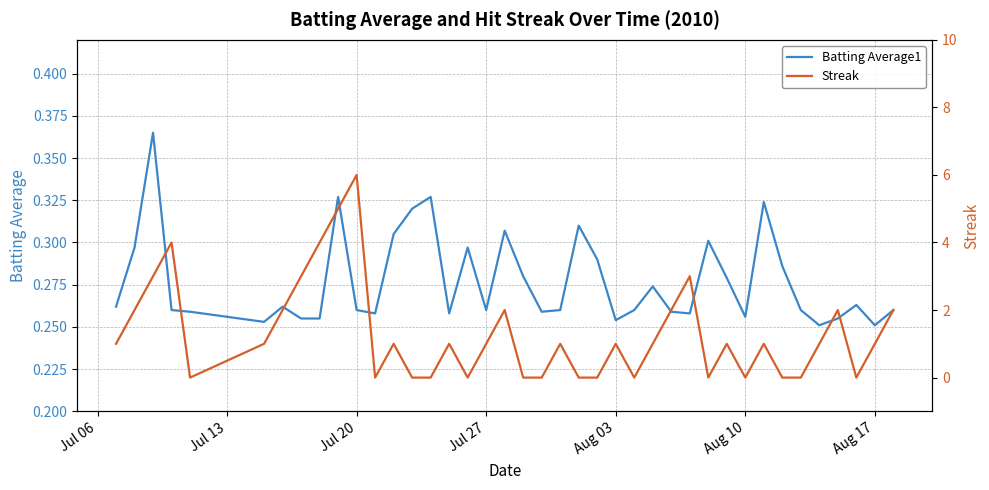

Reading right to left, extract all data points from this chart.

Batting Average1: 0.3	0.3	0.3	0.3	0.3	0.3	0.3	0.3	0.3	0.3	0.3	0.3	0.3	0.3	0.3	0.3	0.3	0.3	0.3	0.3	0.3	0.3	0.3	0.3	0.3	0.3	0.3	0.3	0.3	0.3	0.3	0.3	0.3	0.3	0.3	0.3	0.3	0.4	0.3	0.3
Streak: 2.0	1.0	0.0	2.0	1.0	0.0	0.0	1.0	0.0	1.0	0.0	3.0	2.0	1.0	0.0	1.0	0.0	0.0	1.0	0.0	0.0	2.0	1.0	0.0	1.0	0.0	0.0	1.0	0.0	6.0	5.0	4.0	3.0	2.0	1.0	0.0	4.0	3.0	2.0	1.0